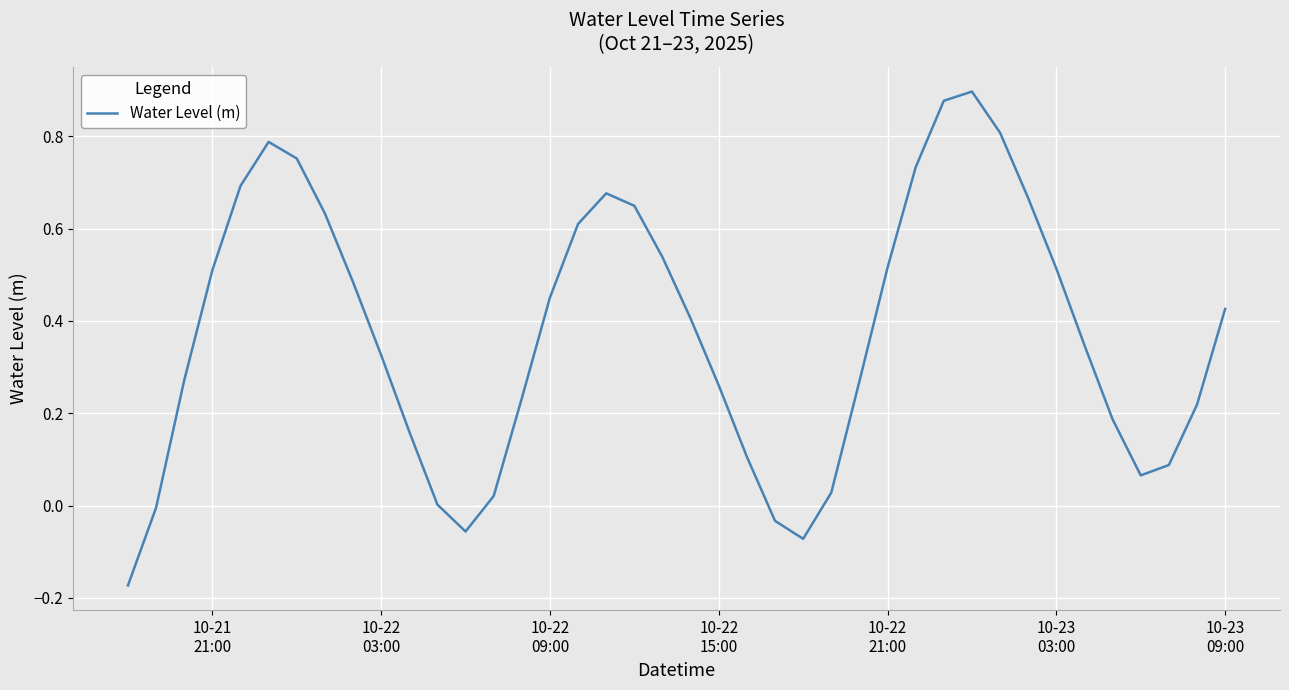

How many lines are shown in the chart?

1